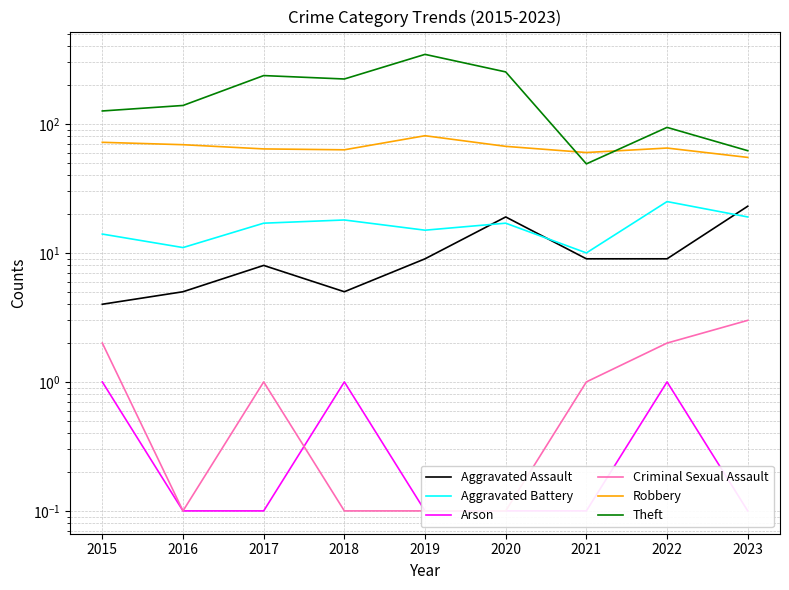

At which category does Criminal Sexual Assault reach its first local valley?

2016